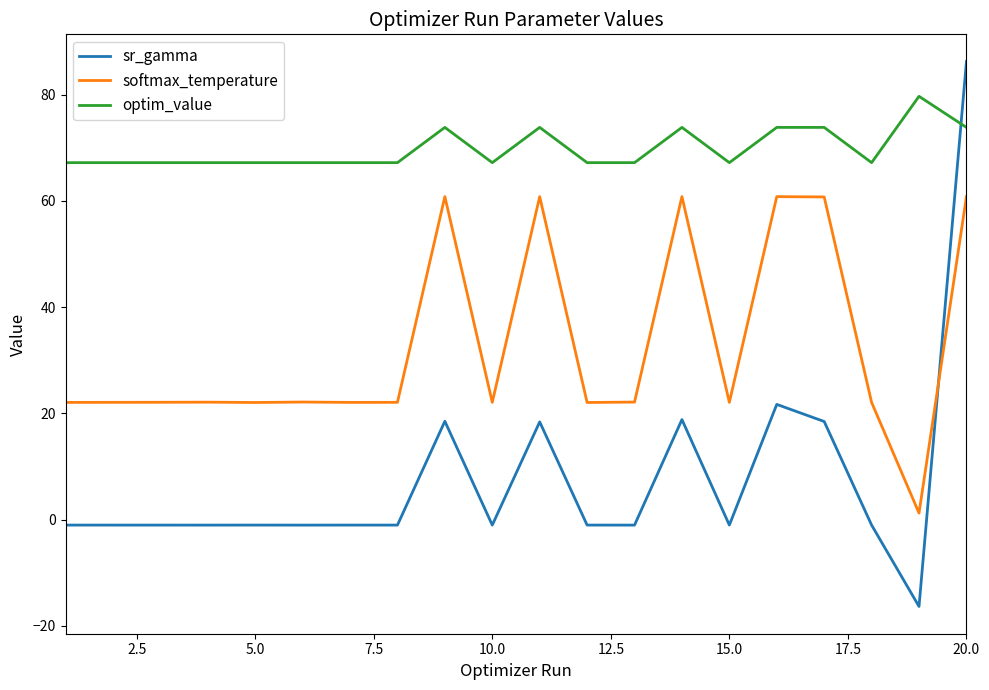

What is the highest value of the softmax_temperature series?

60.8